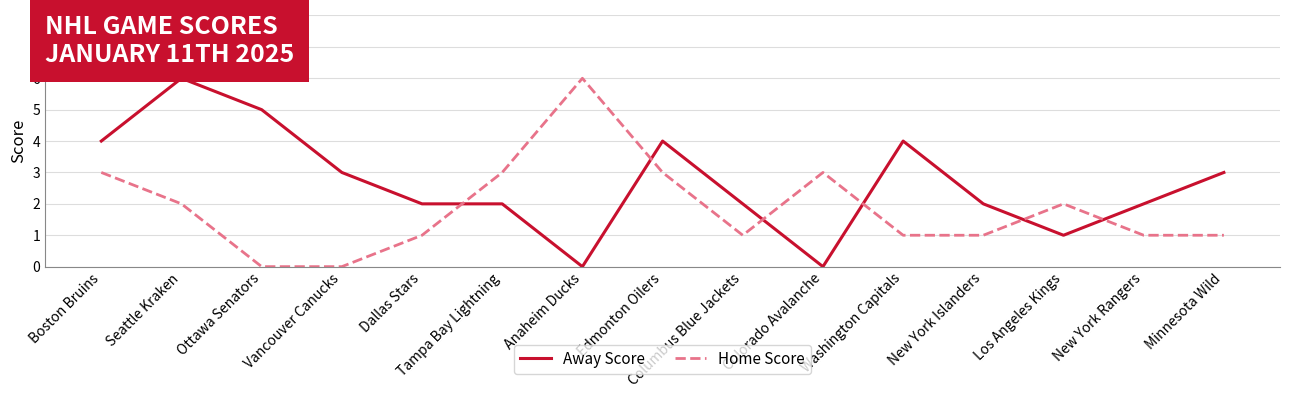

How many Home Score values are between 1 and 3?

12